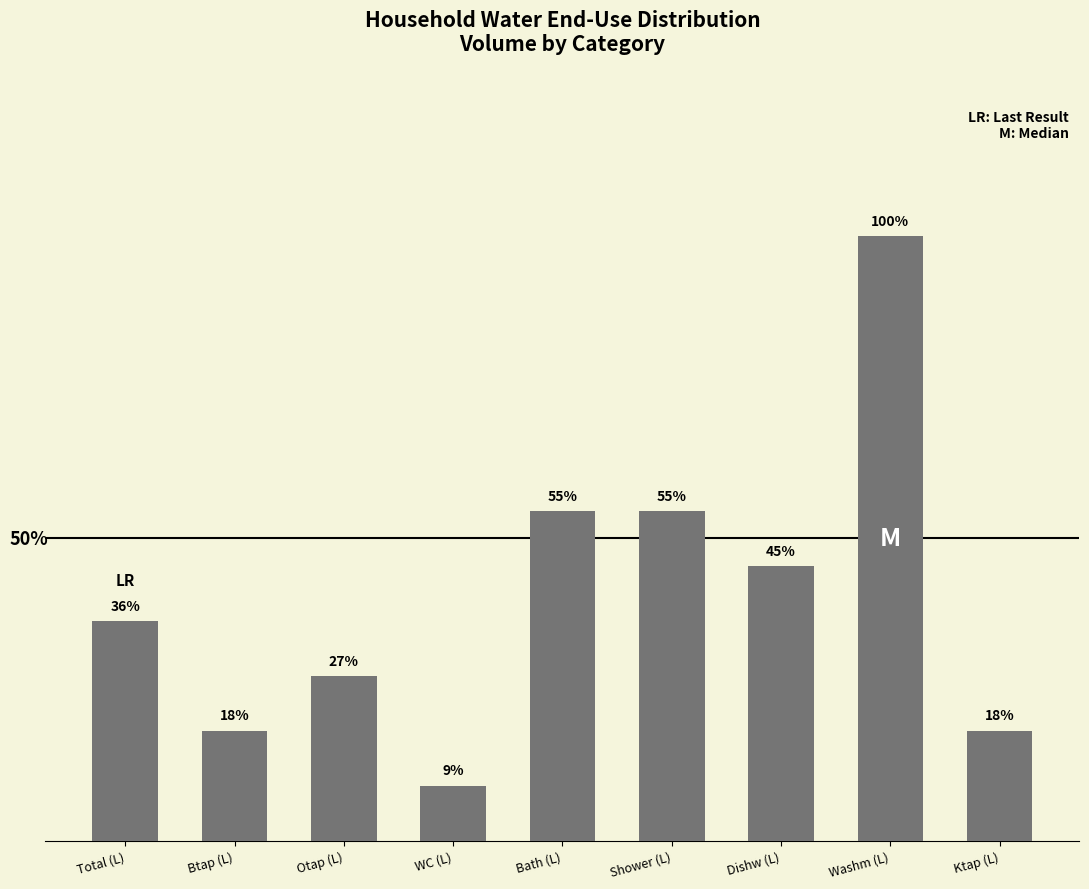

List the labels in order of value, largest first.

Washm (L), Bath (L), Shower (L), Dishw (L), Total (L), Otap (L), Btap (L), Ktap (L), WC (L)